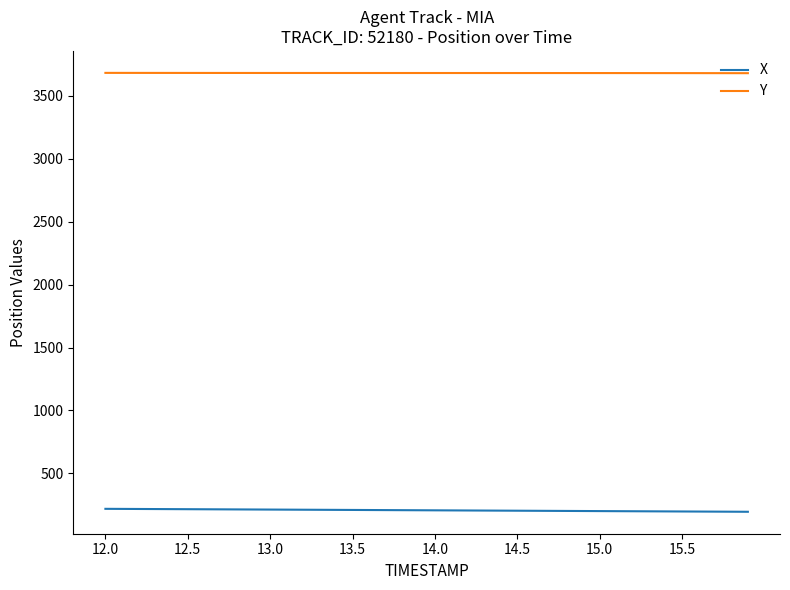

Which series has the largest total across all categories?

Y